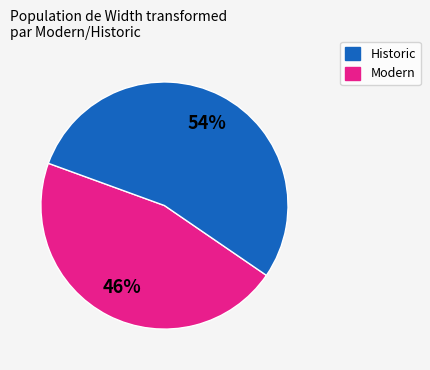

Between Historic and Modern, which is larger?

Modern